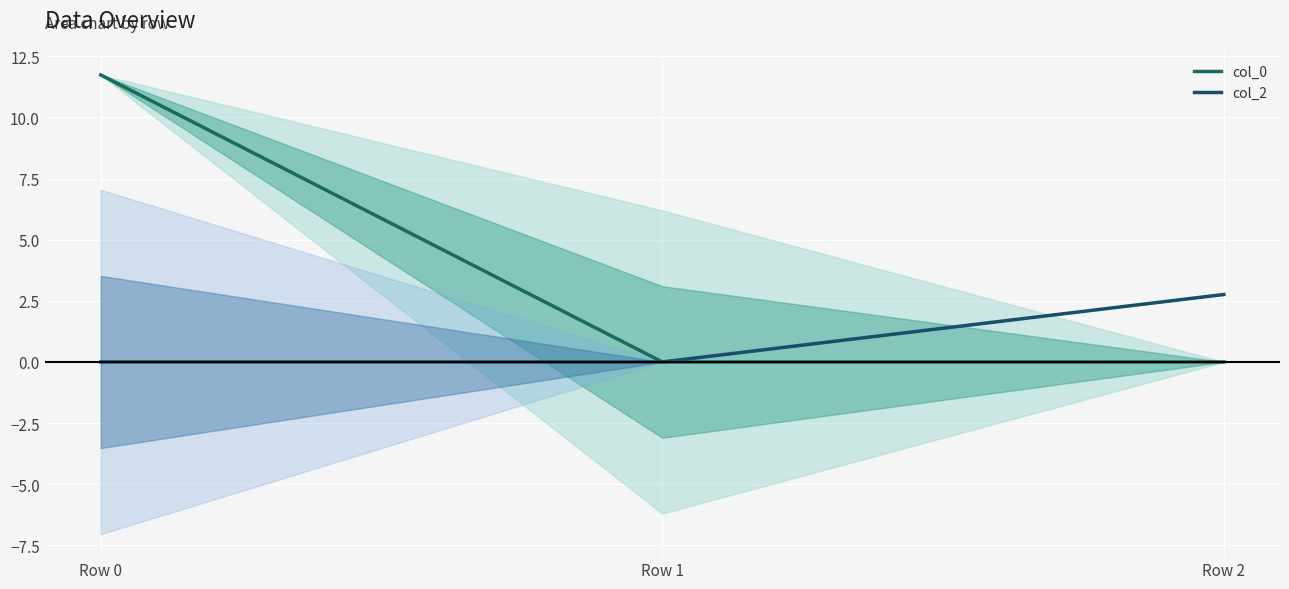

True or false: col_0 has a value of -7.0 at Row 2.

False